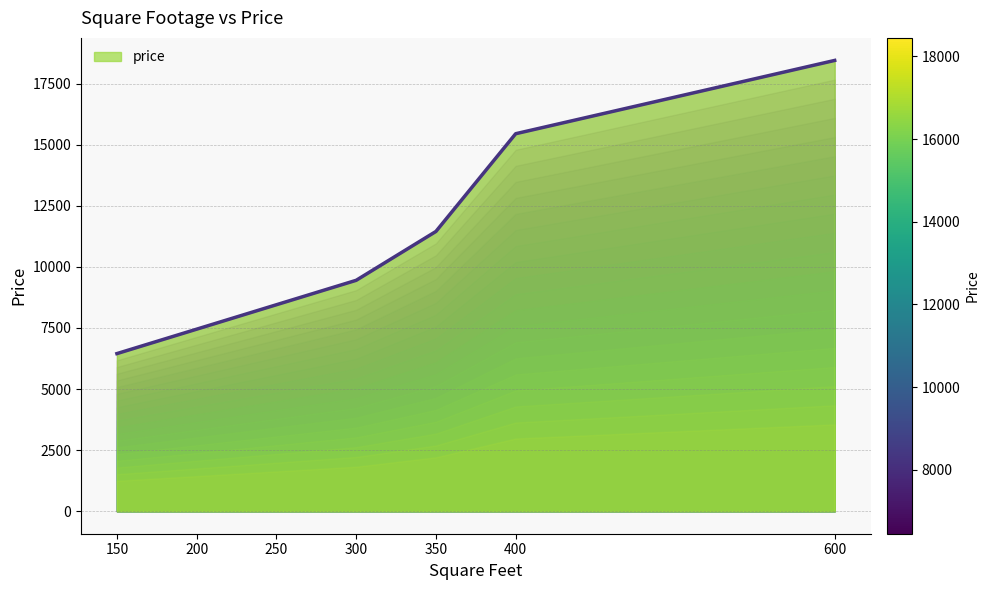

Is it true that the value at 150 is 6450?

True